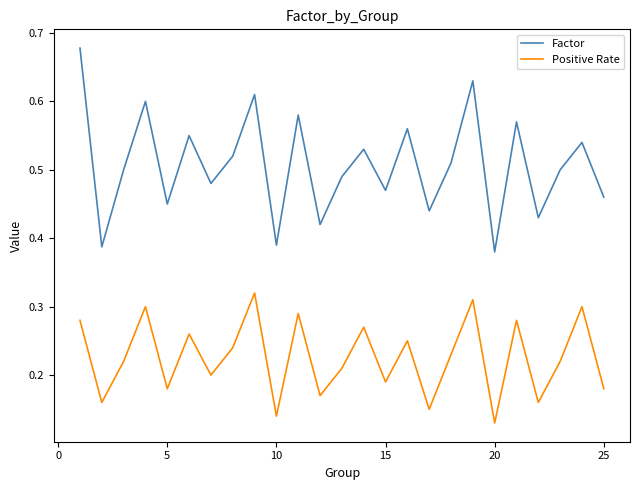

Rank the series by their average value, from lowest to highest.

Positive Rate, Factor